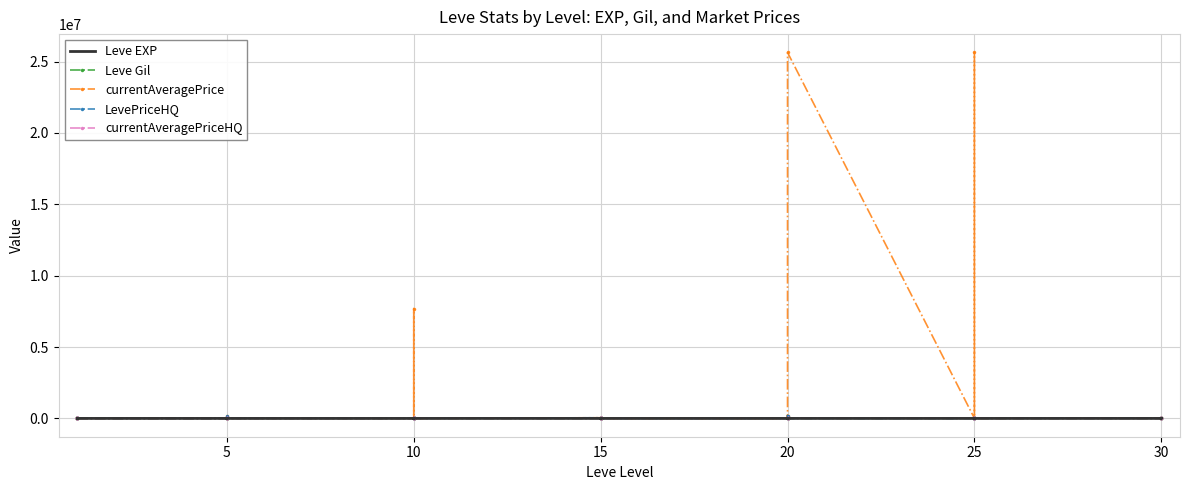

True or false: Leve EXP and currentAveragePrice cross at least once.

True